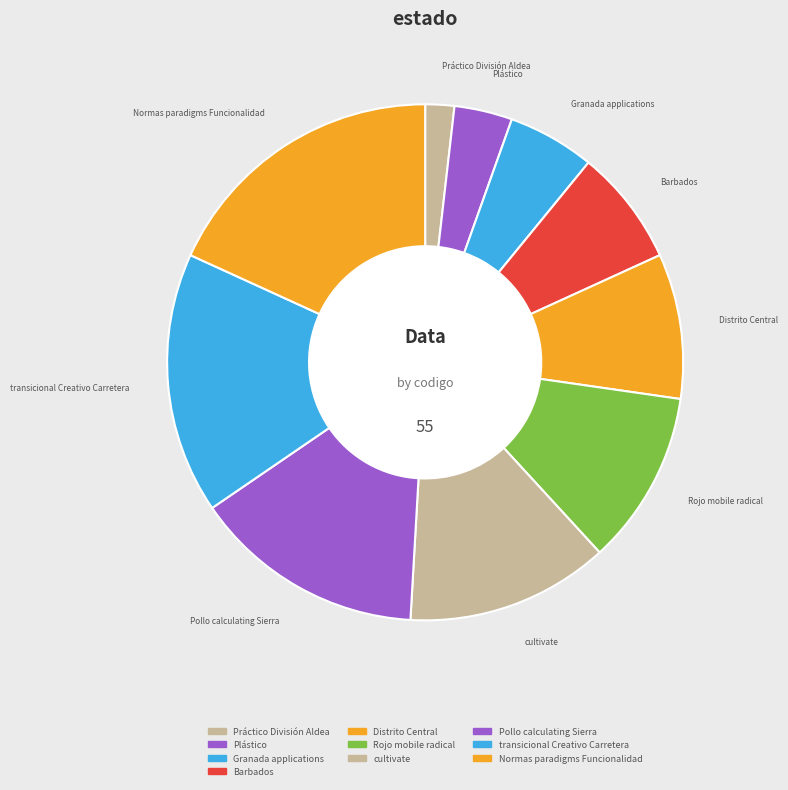

Count the number of slices in the pie.

10